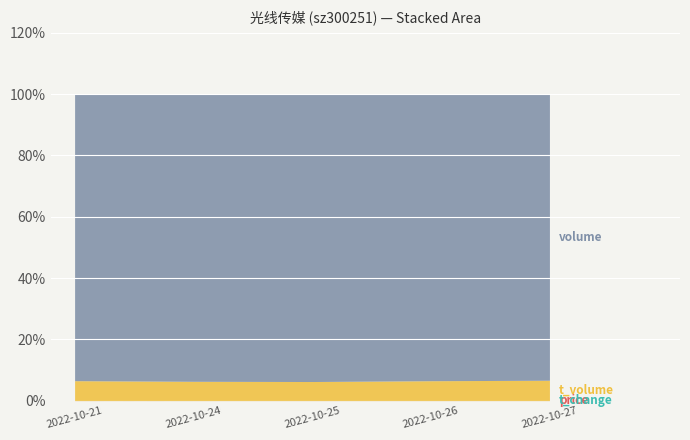

Which category has the highest value across all series?

2022-10-26